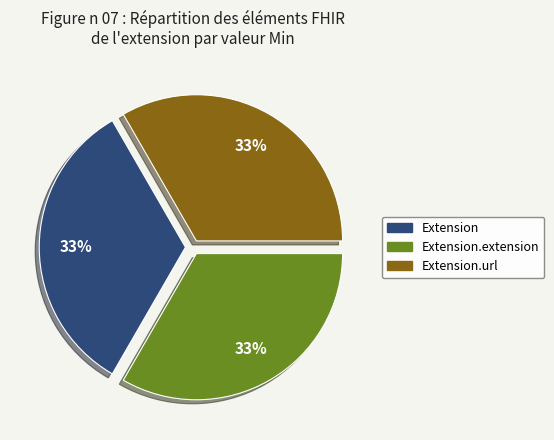

To the nearest percent, what is the average slice percentage?

33%